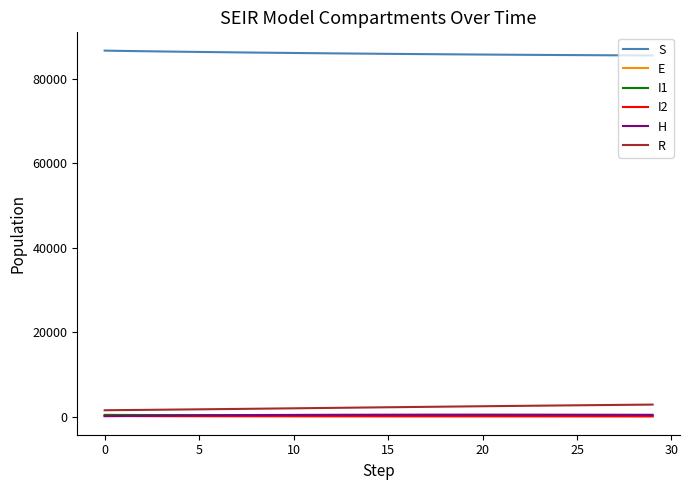

Which series has the largest total across all categories?

S